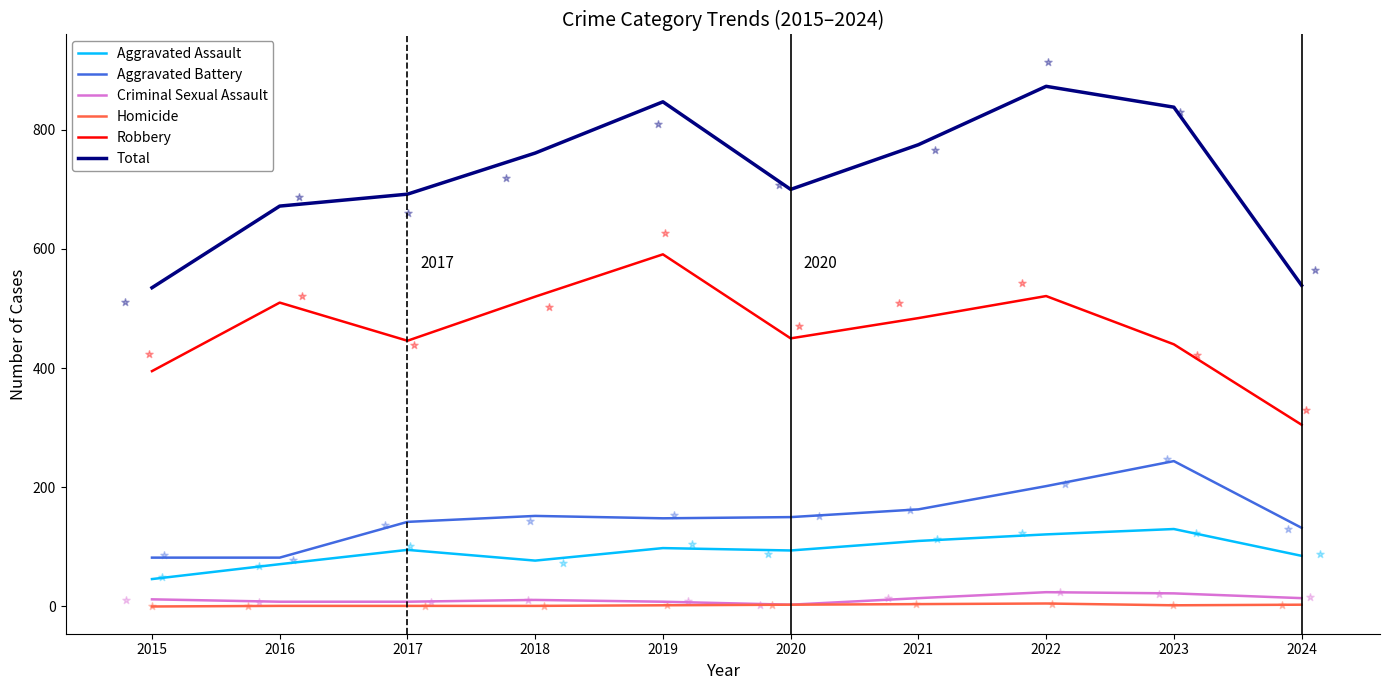

Which series contains the highest Y value?

Total